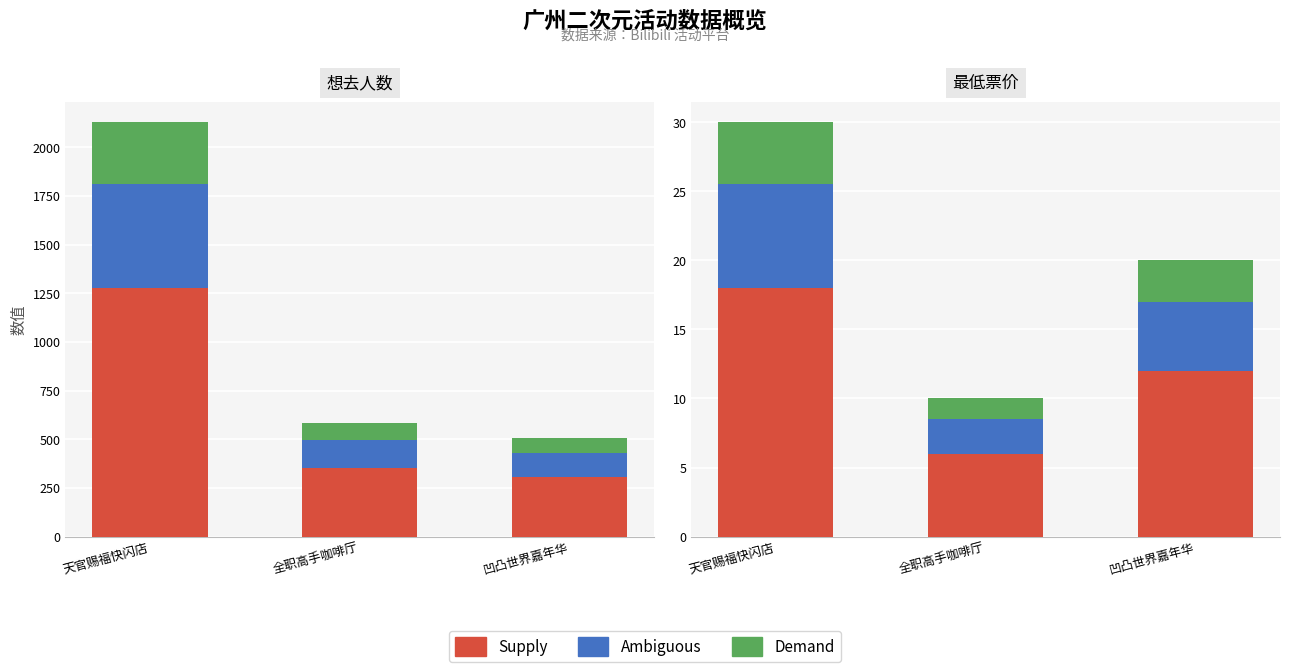

Which series has the widest spread of values?

Supply